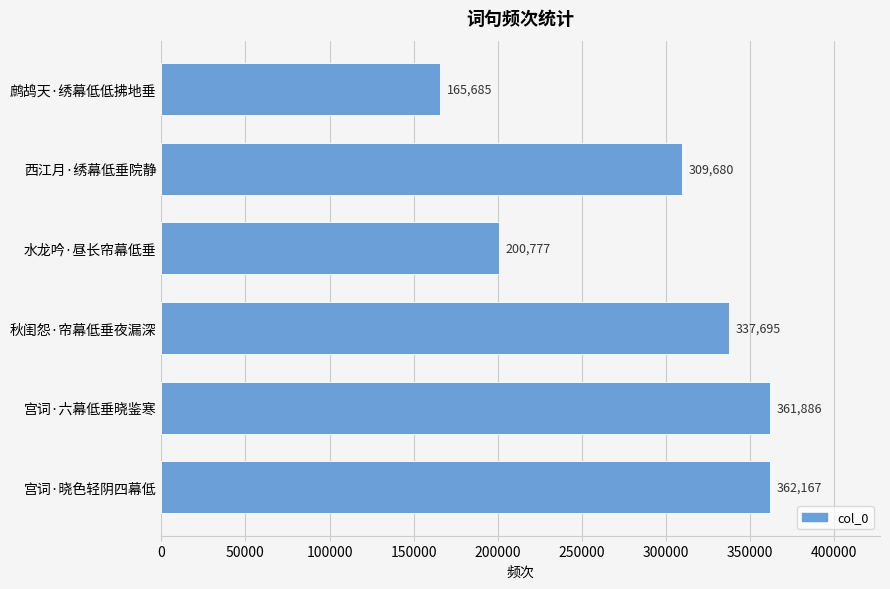

What is the minimum value shown in the chart?

165685